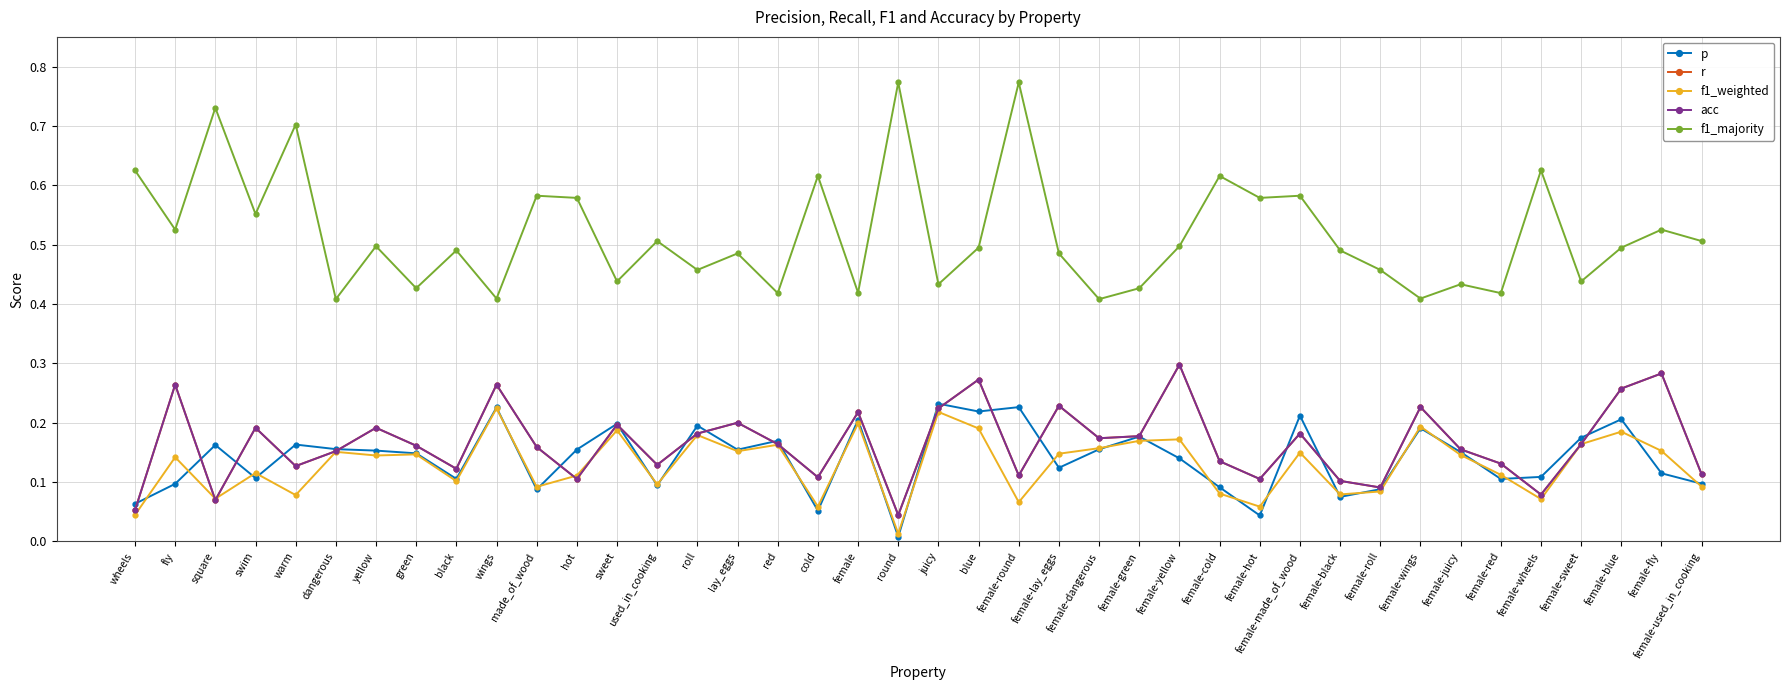

List the series in order of their peak value, lowest first.

f1_weighted, p, r, acc, f1_majority